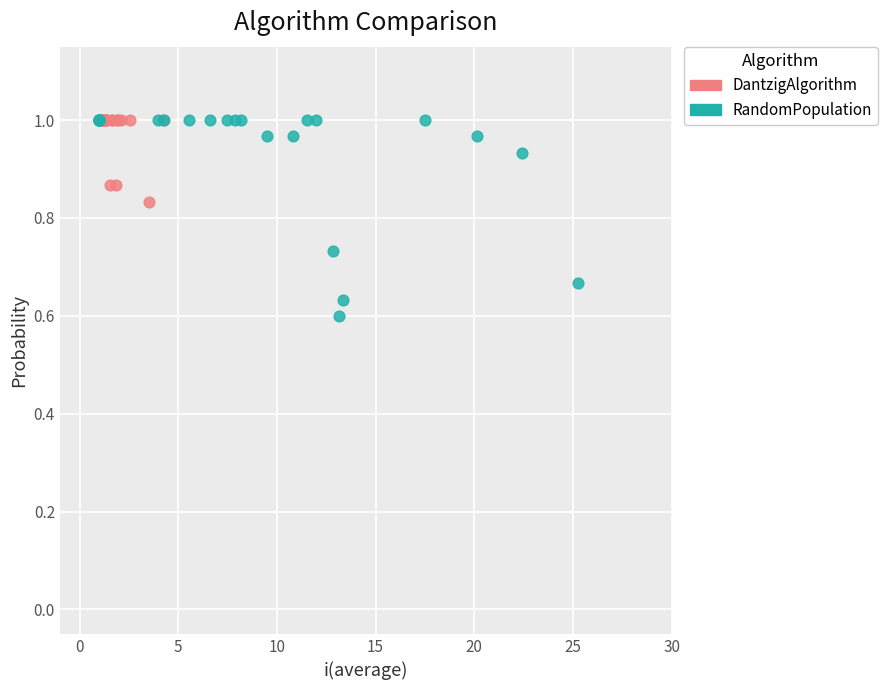

Which series has the largest Y range (max minus min)?

RandomPopulation